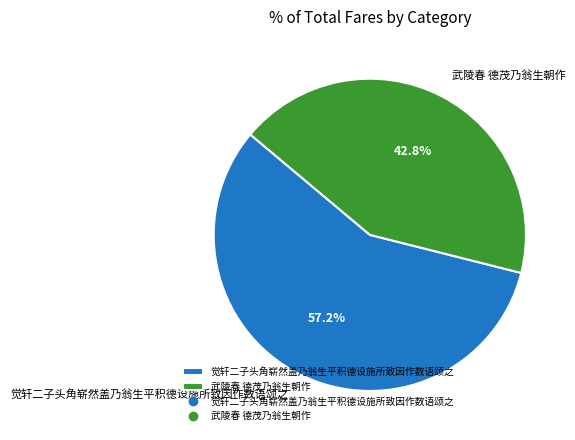

Which category has the biggest portion of the pie?

觉轩二子头角崭然盖乃翁生平积德设施所致因作数语颂之